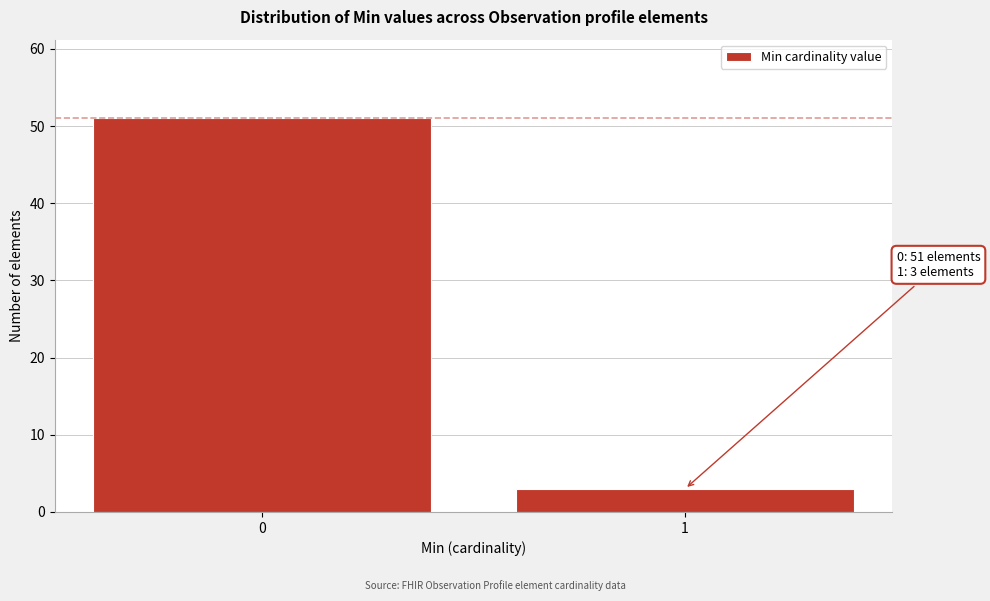

Reading left to right, what are all the values shown in this chart?

51	3